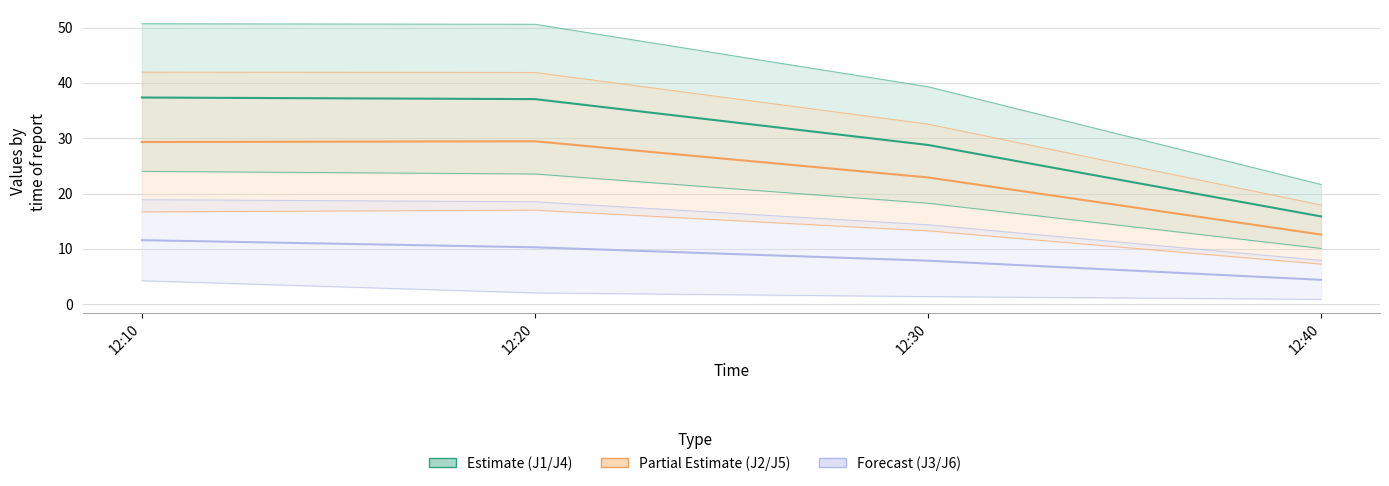

Does the chart display data point markers on the line(s)?

No